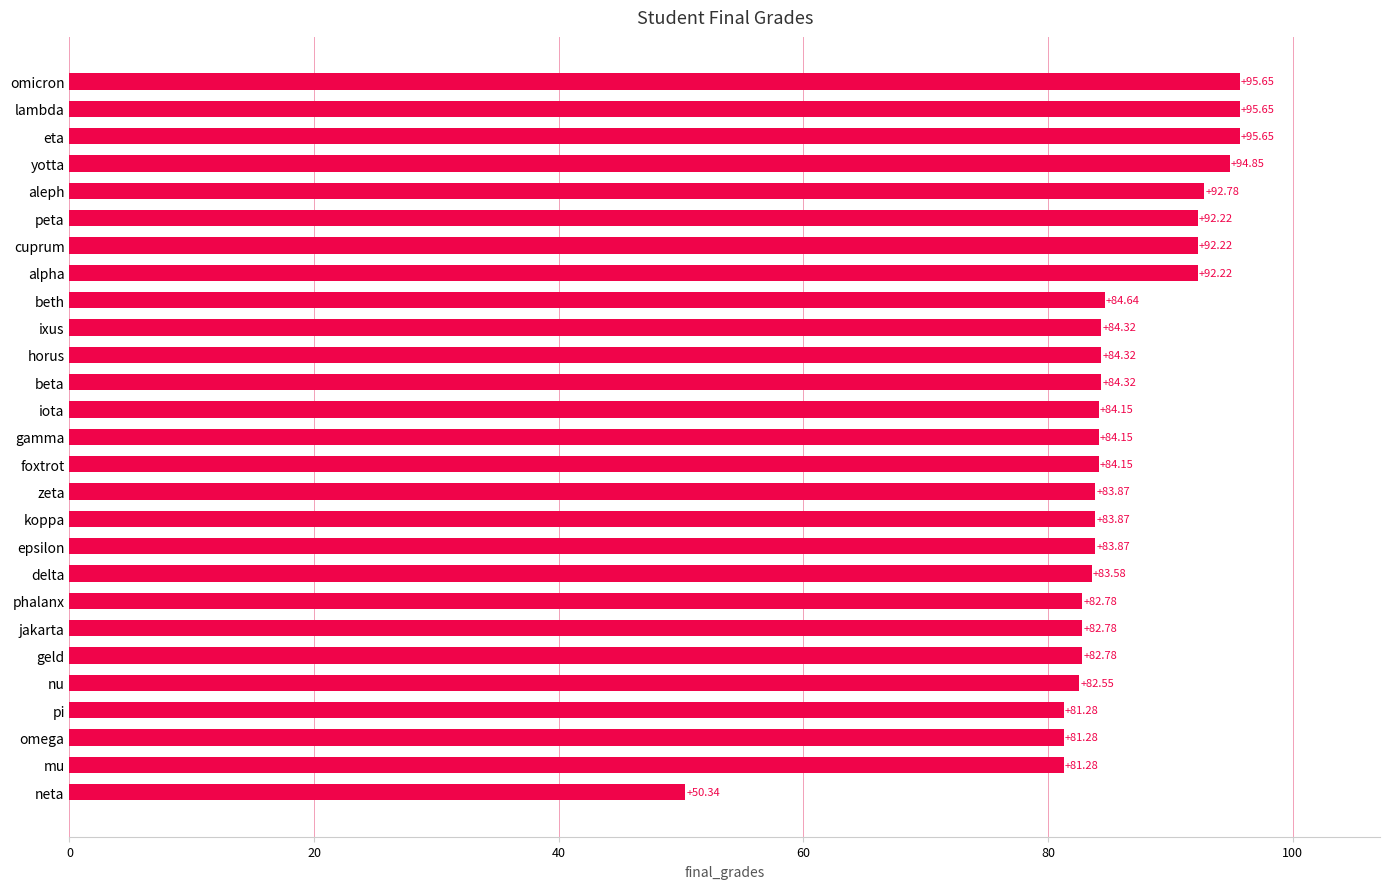

Which label corresponds to the smallest value in the chart?

neta